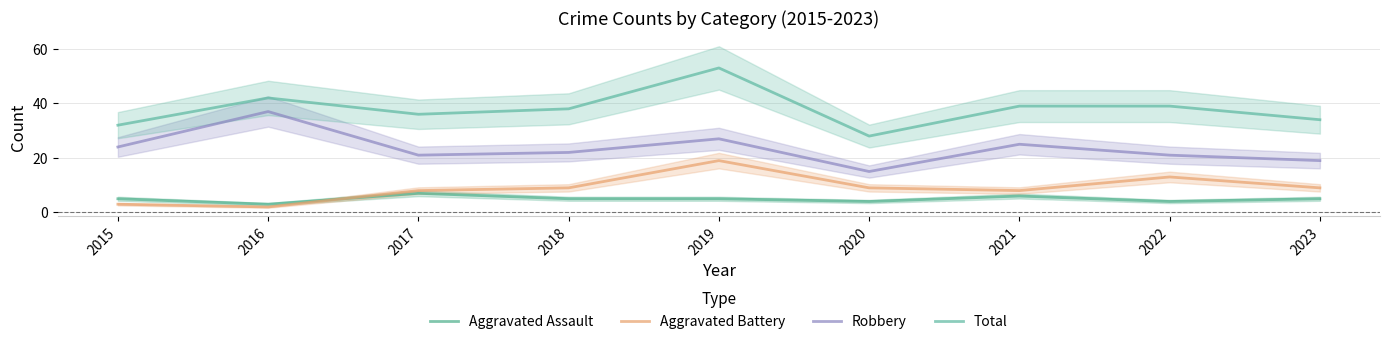

At which category does Aggravated Battery reach its first local valley?

2016